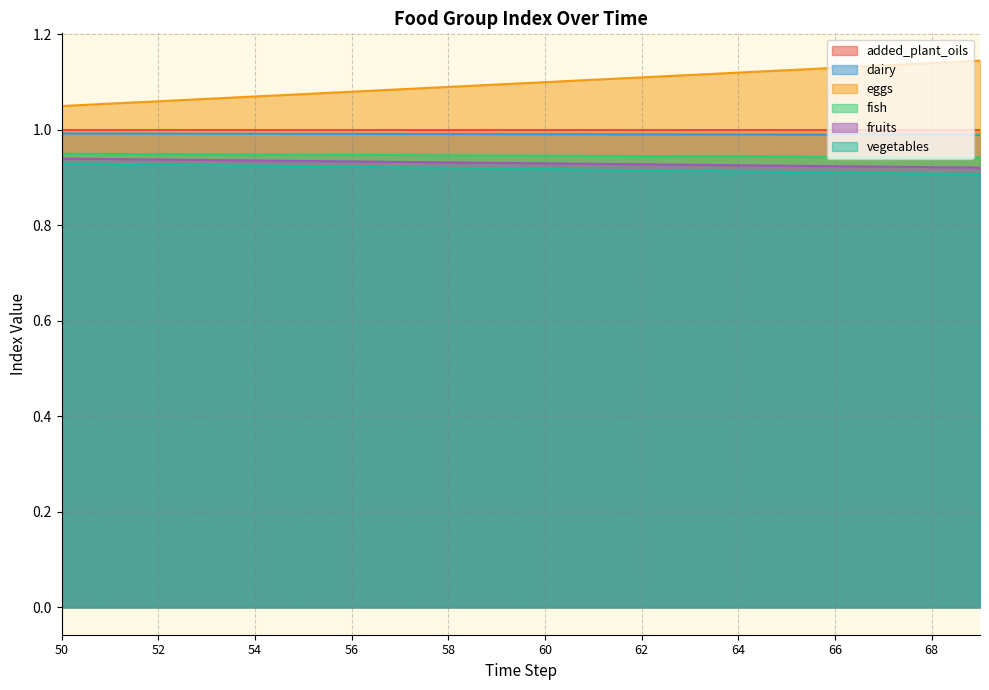

Which series has the widest spread of values?

eggs